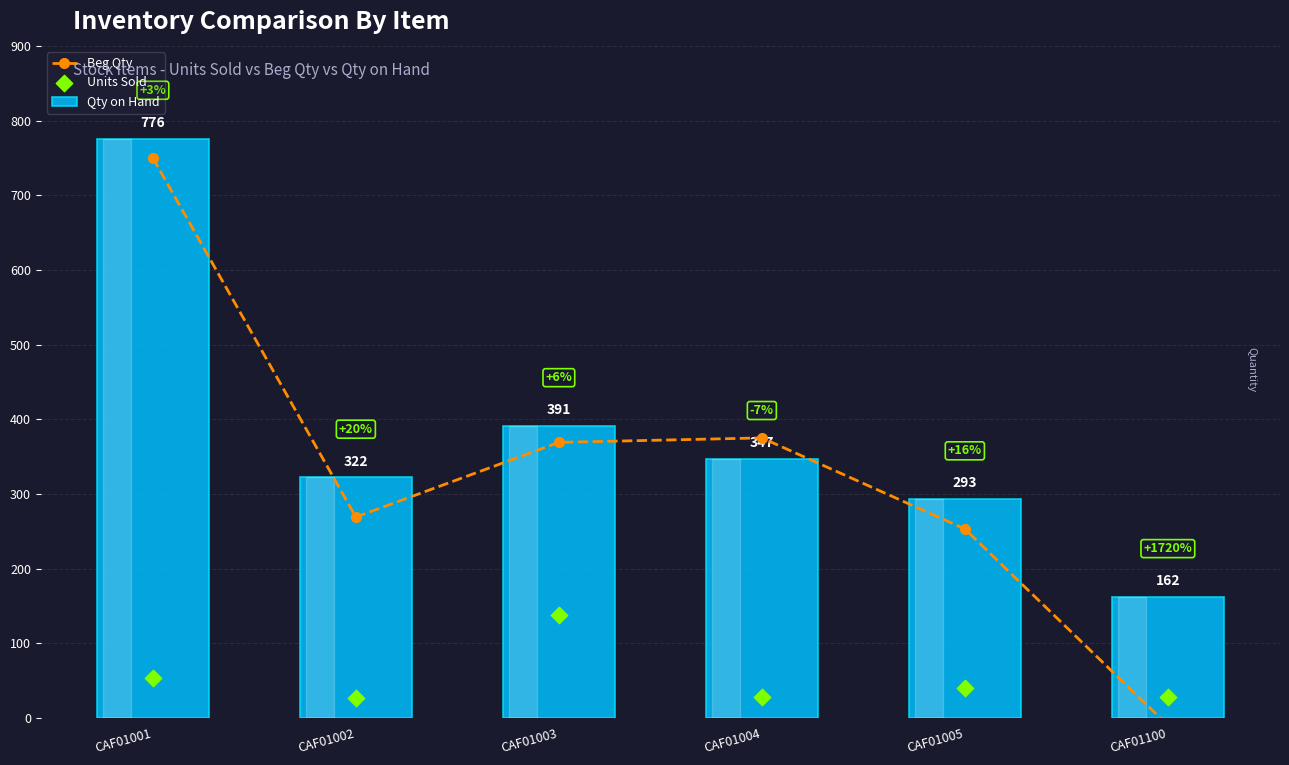

Which series reaches the maximum Y coordinate?

Qty on Hand